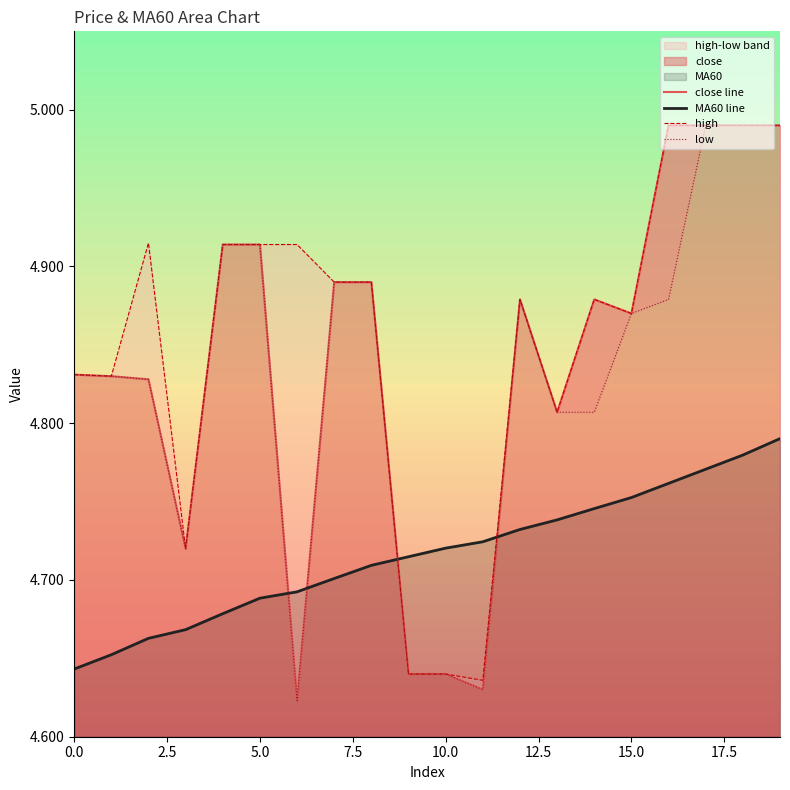

What is the value of the low point at the 11th from the left?

4.6